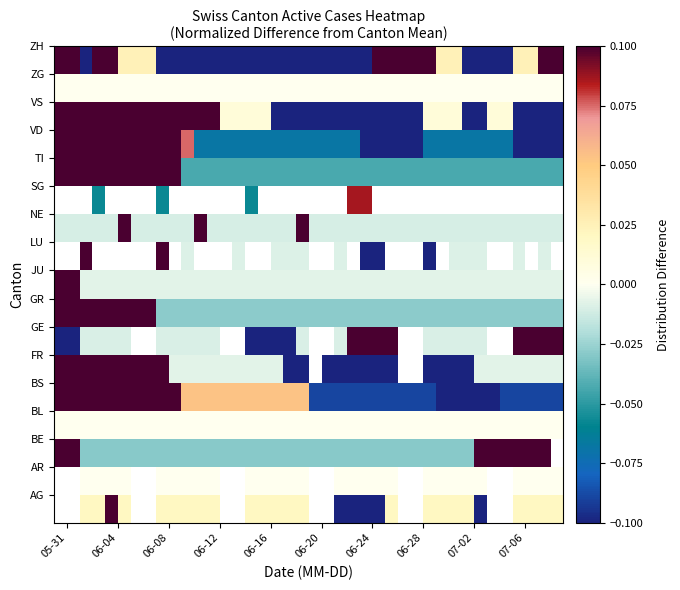

What is the greatest value displayed?

0.1